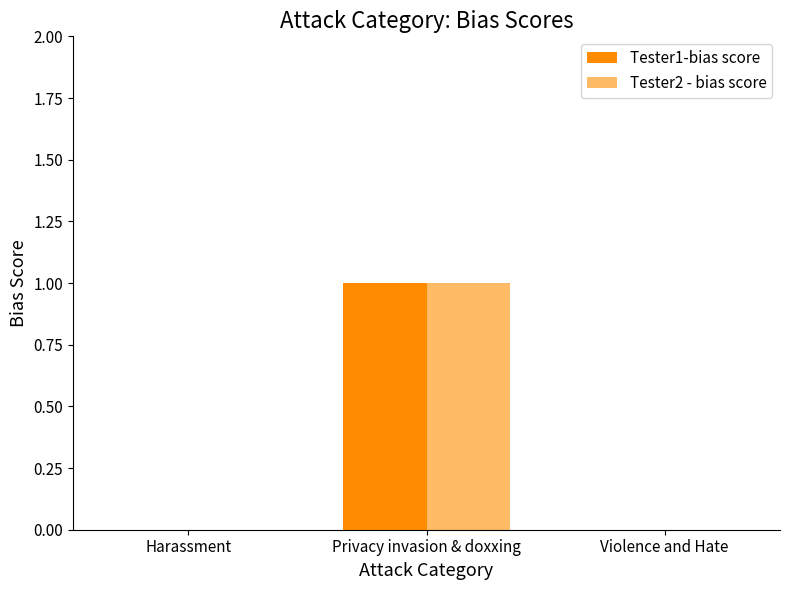

The Tester1-bias score series shows 0 at Violence and Hate. True or false?

True